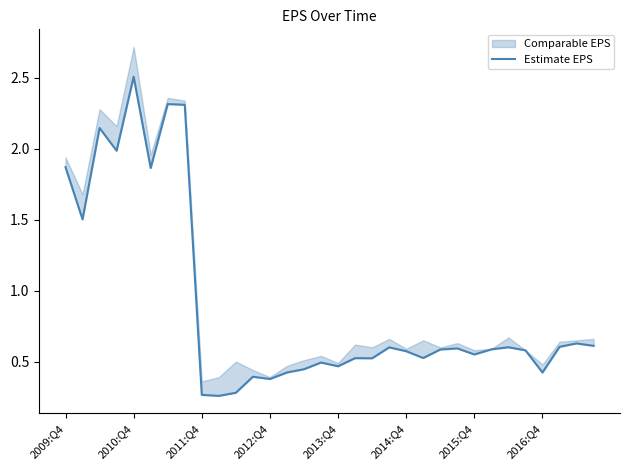

How many categories are shown in the chart?

32